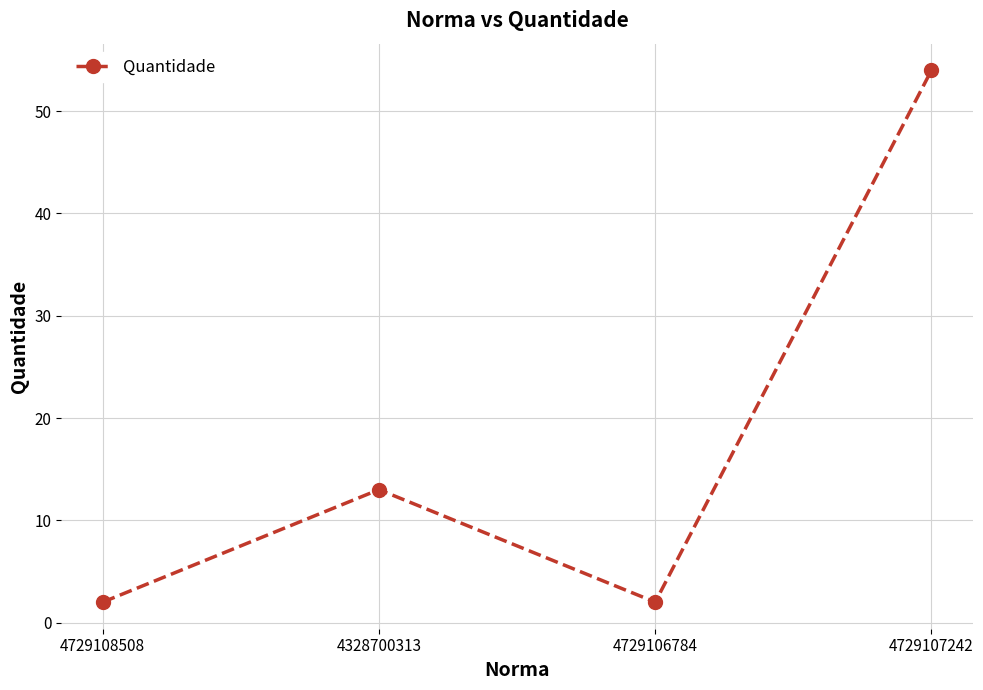

Where is the first local minimum?

4729106784